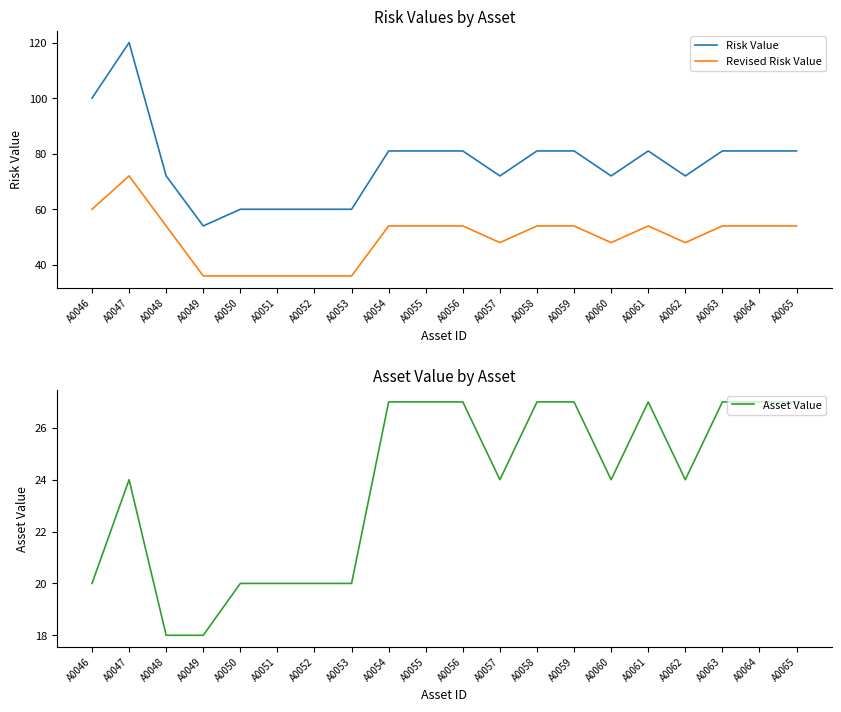

True or false: Asset Value and Risk Value intersect in this chart.

False